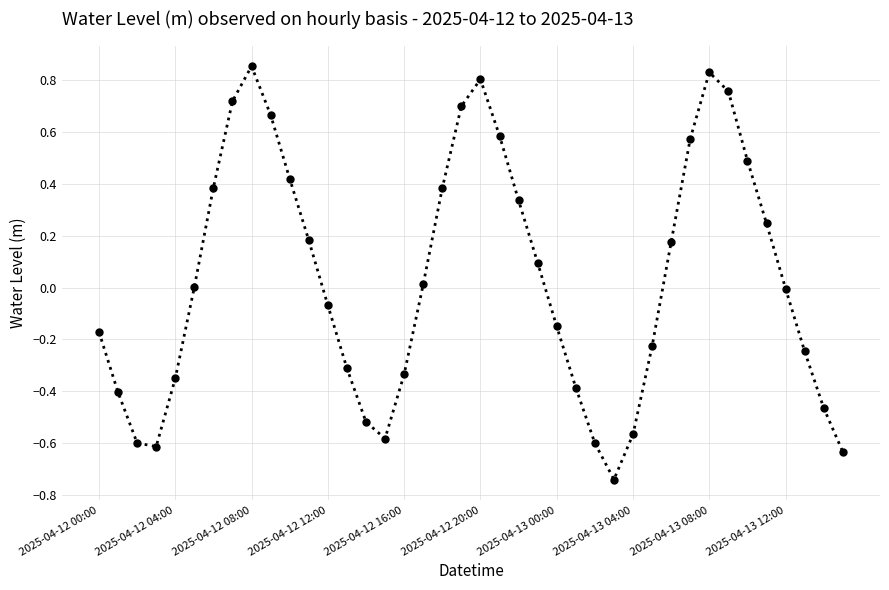

True or false: the data has more than 2 interior local peaks.

True